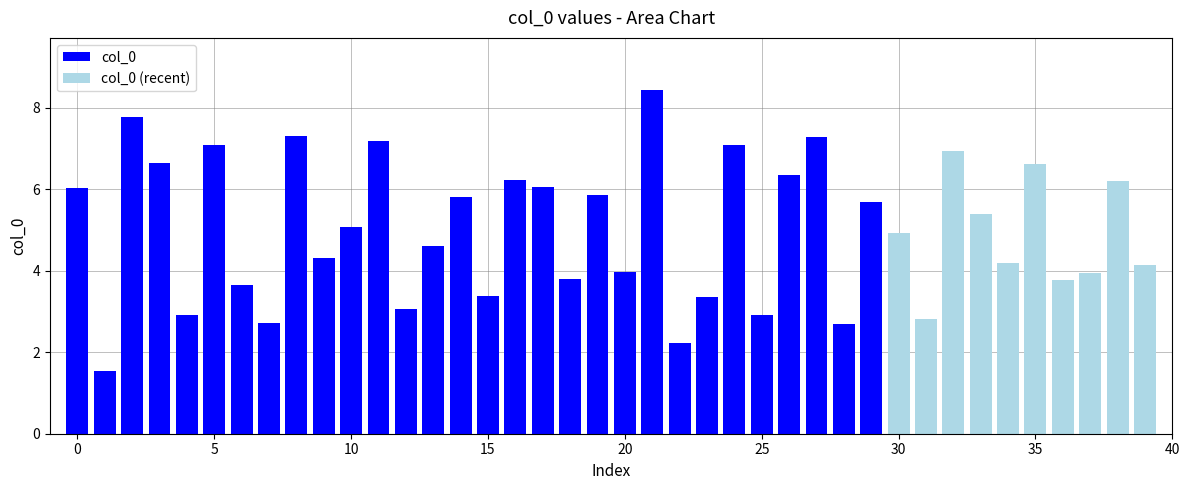

Rank the categories by value from lowest to highest.

1, 22, 28, 7, 31, 4, 25, 12, 23, 15, 6, 36, 18, 37, 20, 39, 34, 9, 13, 30, 10, 33, 29, 14, 19, 0, 17, 38, 16, 26, 35, 3, 32, 5, 24, 11, 27, 8, 2, 21